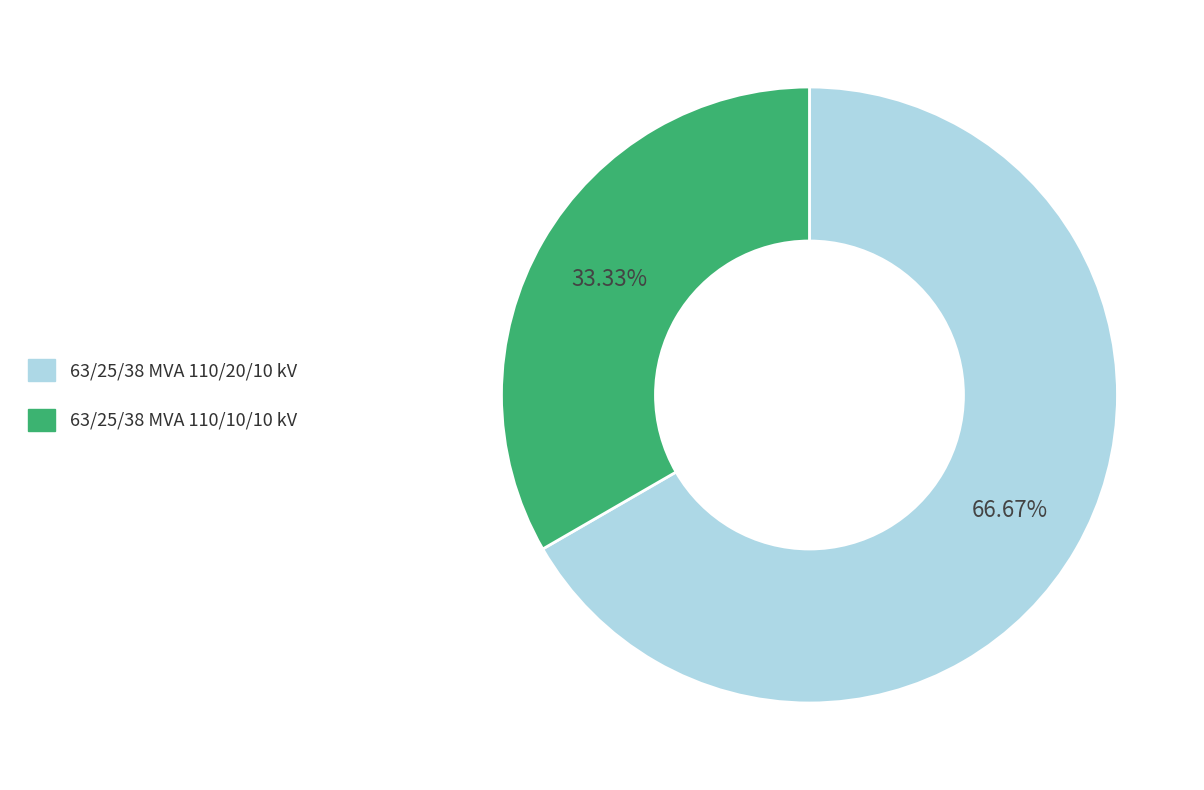

To the nearest percent, what is the difference between the largest and smallest slice percentages?

33%